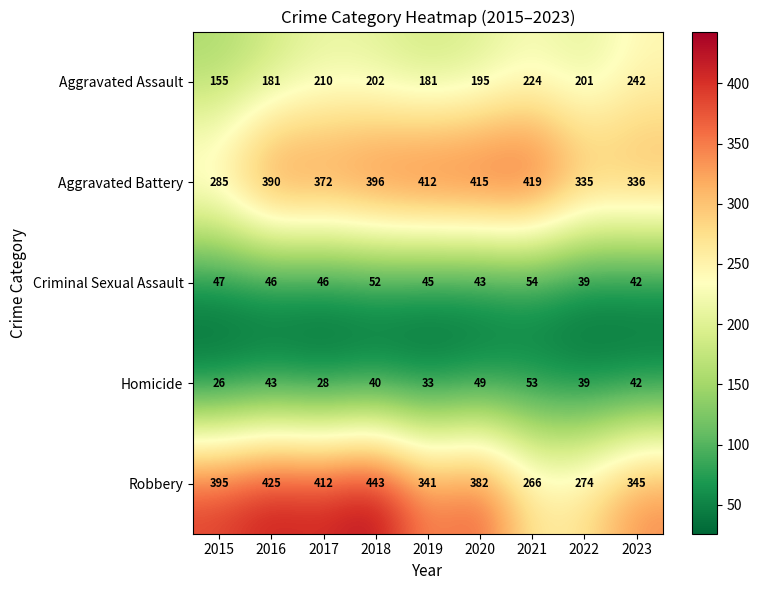

At which label is Aggravated Battery closest to 352?

2023